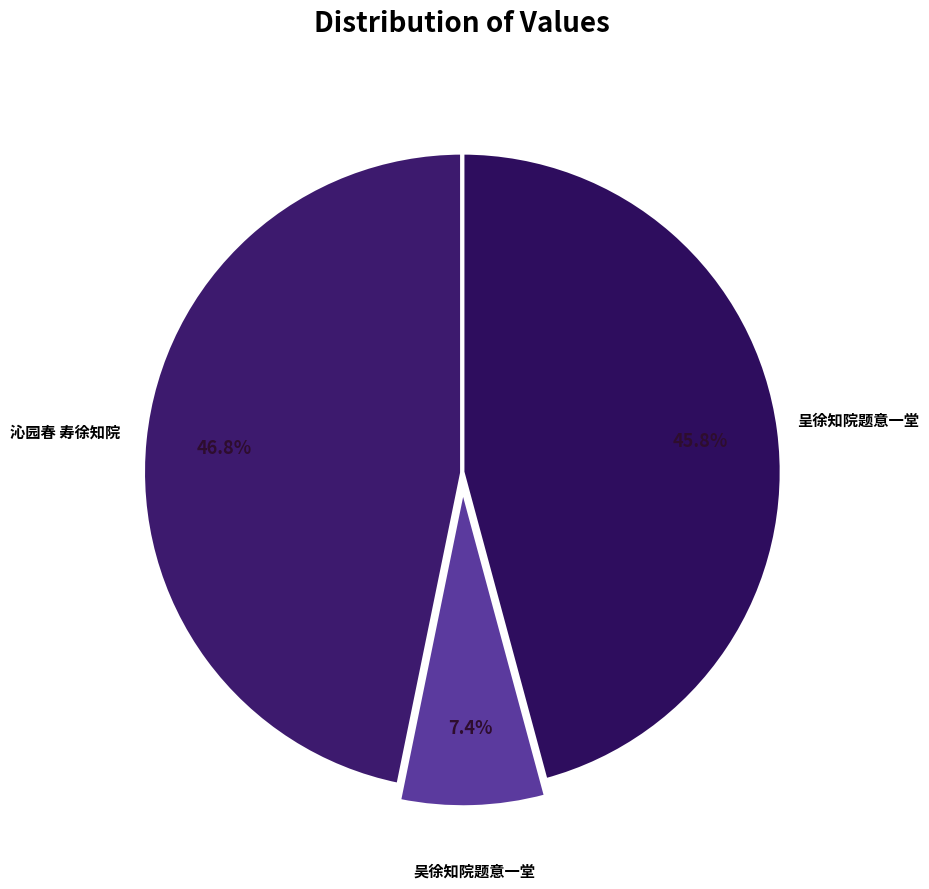

To the nearest percent, what is the average slice percentage?

33%